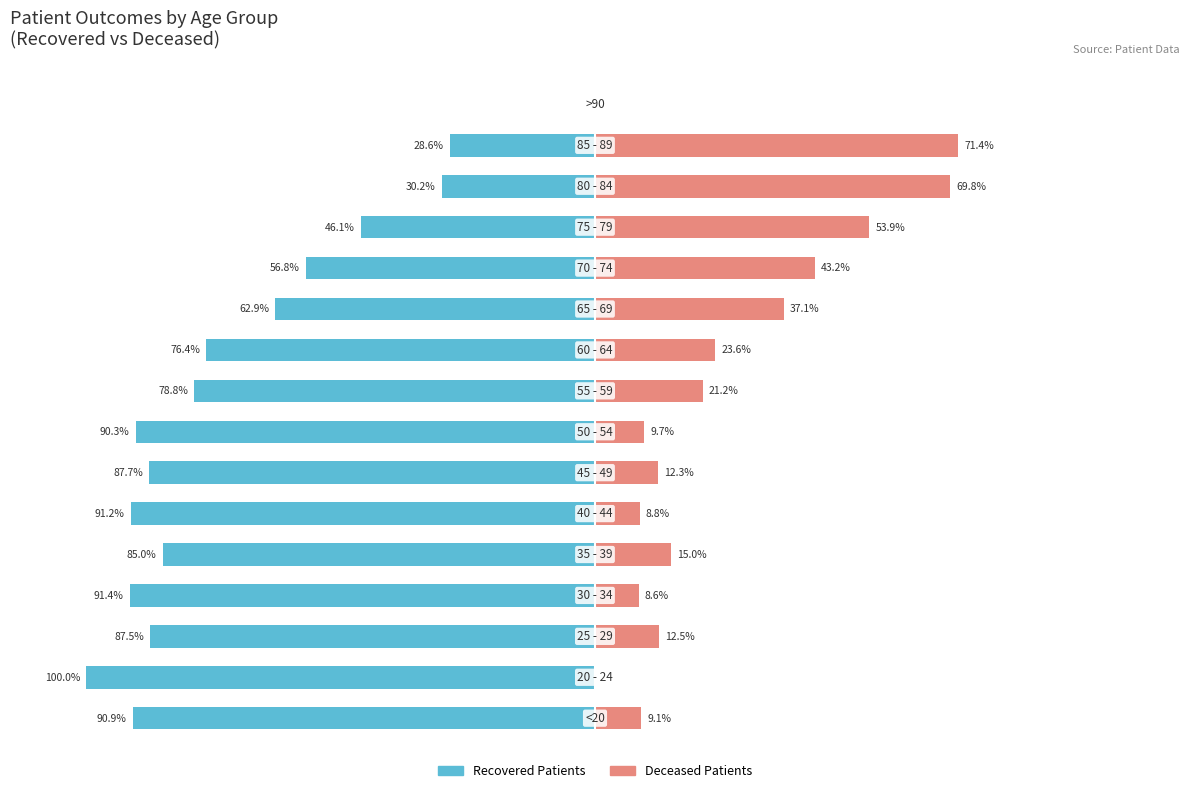

At how many categories does at least one series exceed -23?

16